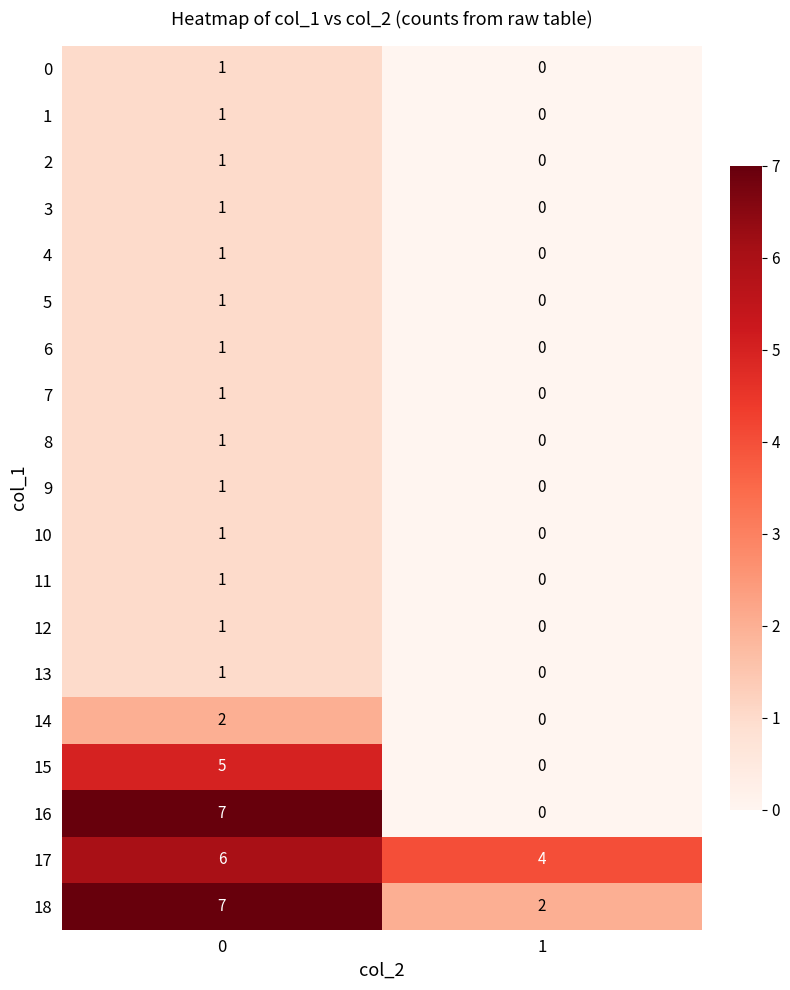

Rank the categories by 2 value from lowest to highest.

1, 0